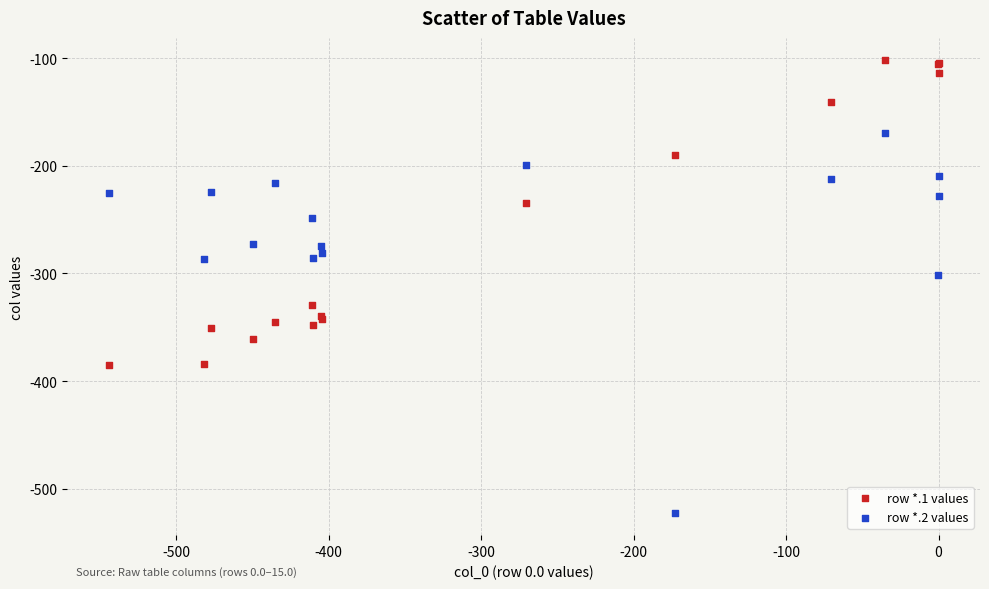

Which series contains the lowest Y value?

row *.2 values